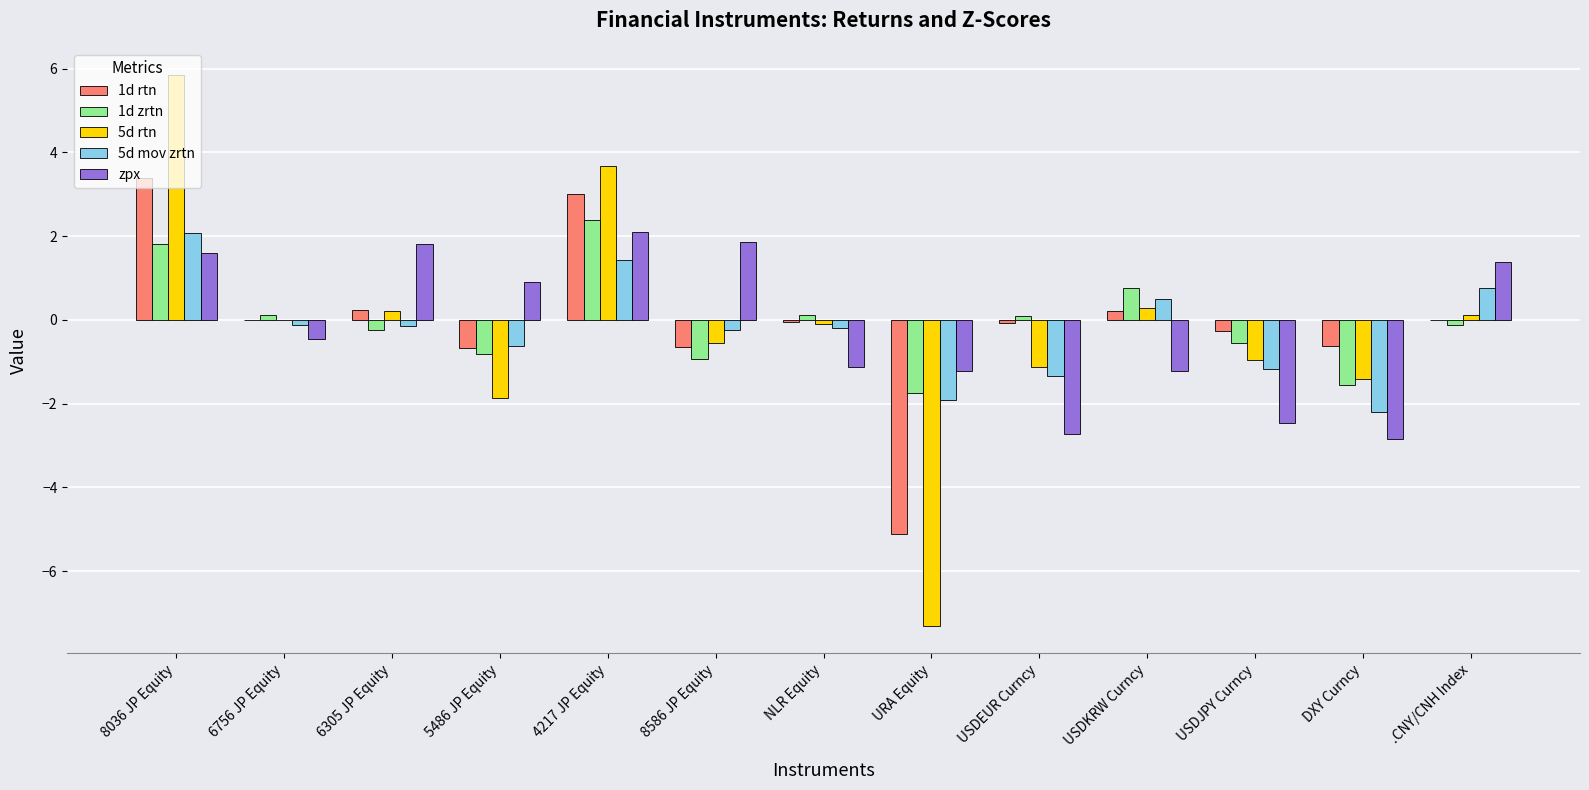

Which label corresponds to the largest value in the chart?

8036 JP Equity